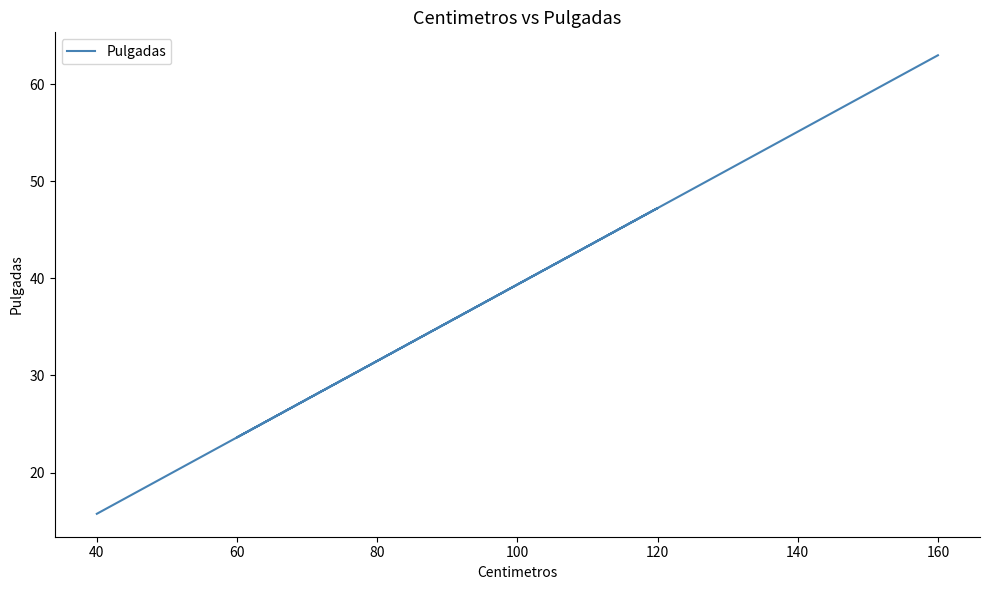

How many series are shown in this chart?

1